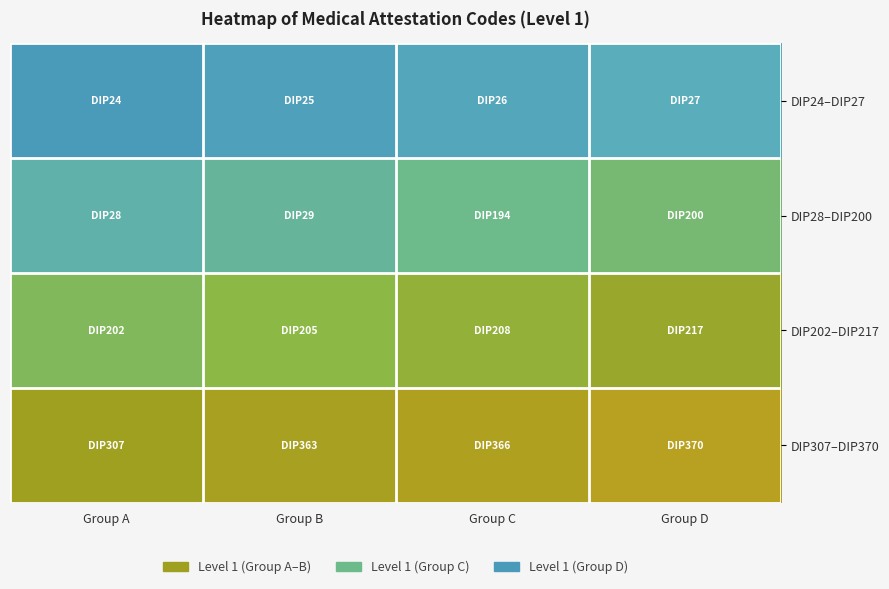

Which category has the highest value across all series?

Group D